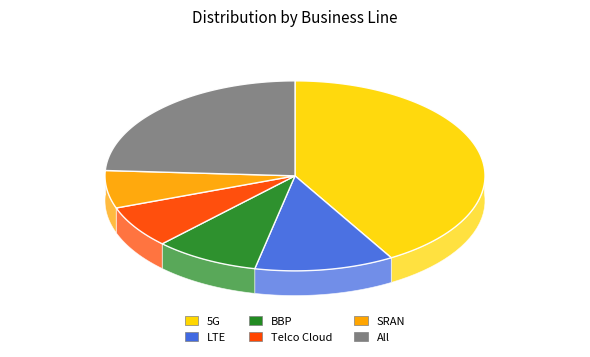

Which category has the biggest portion of the pie?

5G